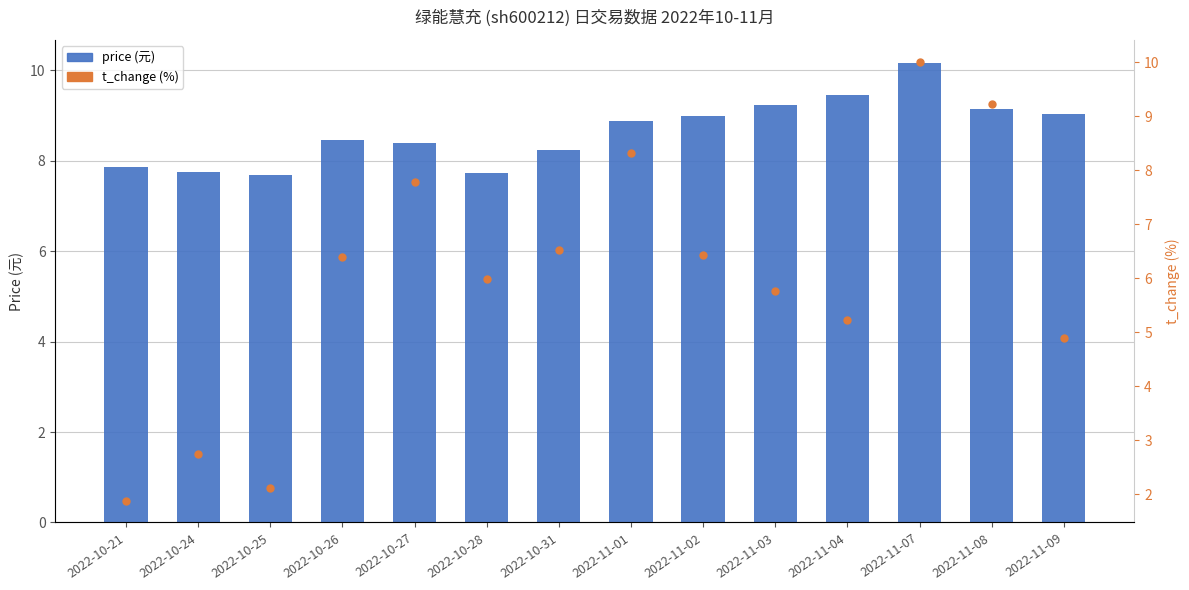

What is the difference between the highest and lowest values at 2022-10-26?

2.0